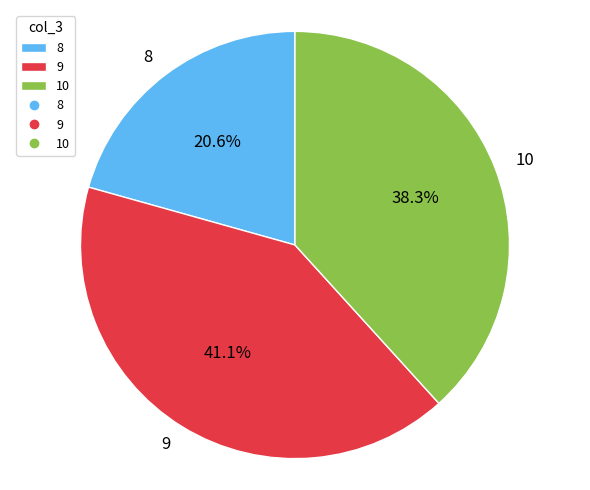

Which slice is the largest?

9